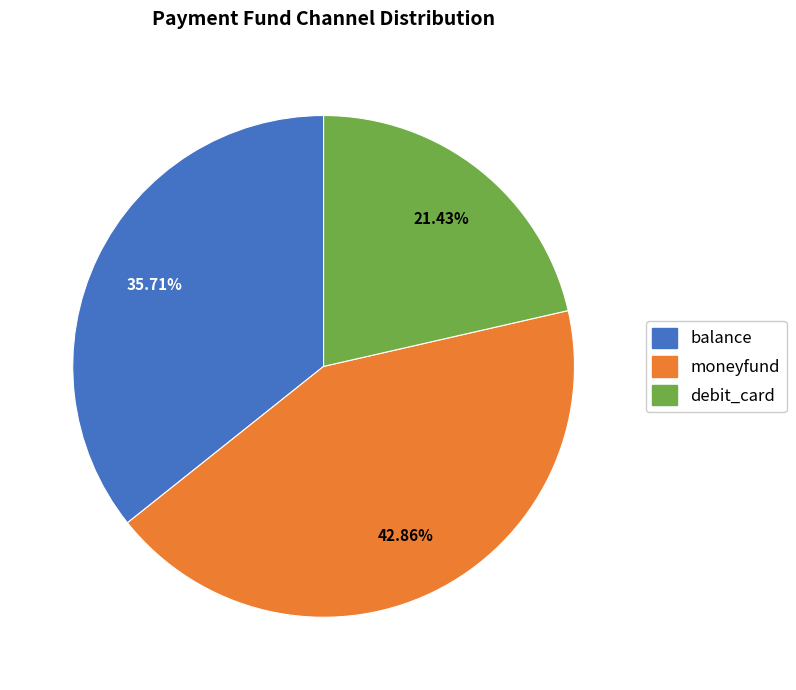

To the nearest percent, what percentage of the pie is moneyfund?

43%